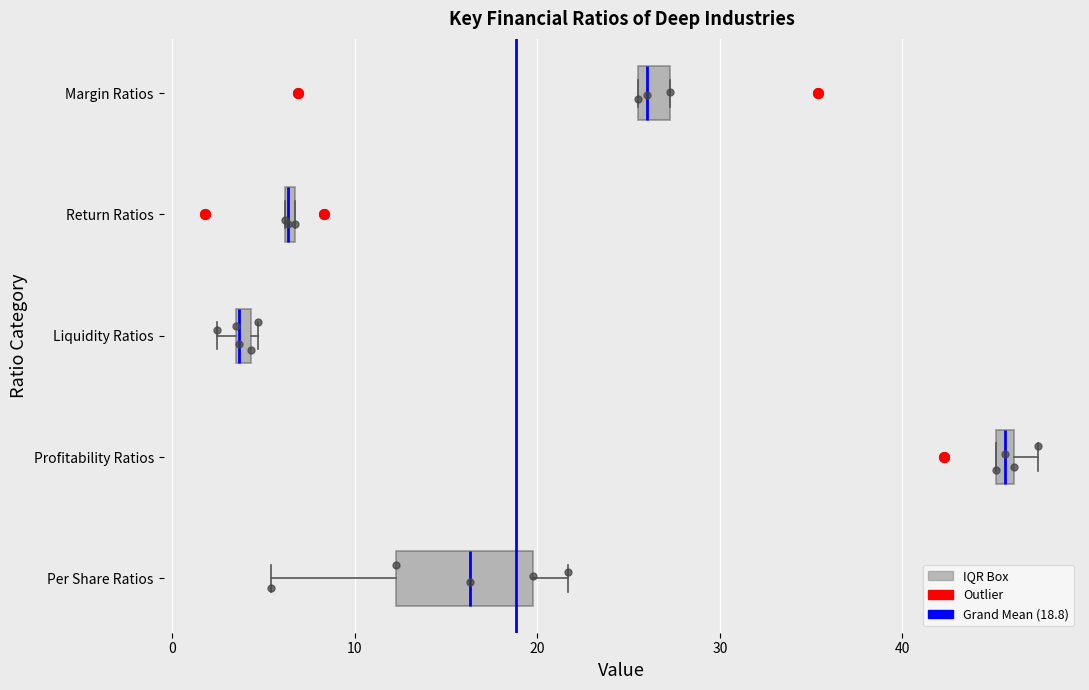

Which box is the widest, from its left edge to its right edge?

Per Share Ratios